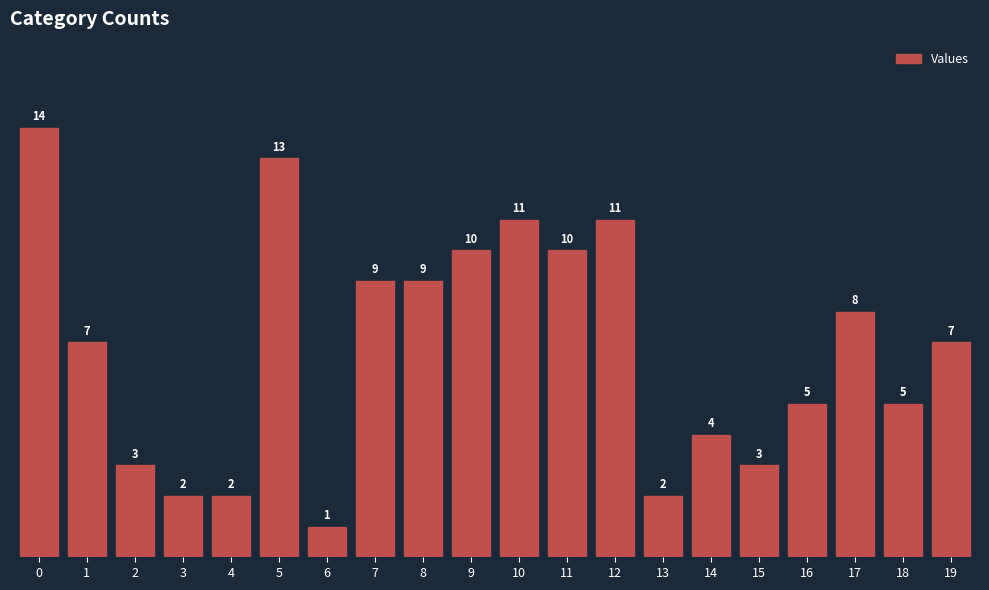

Count the number of categories in the chart.

20